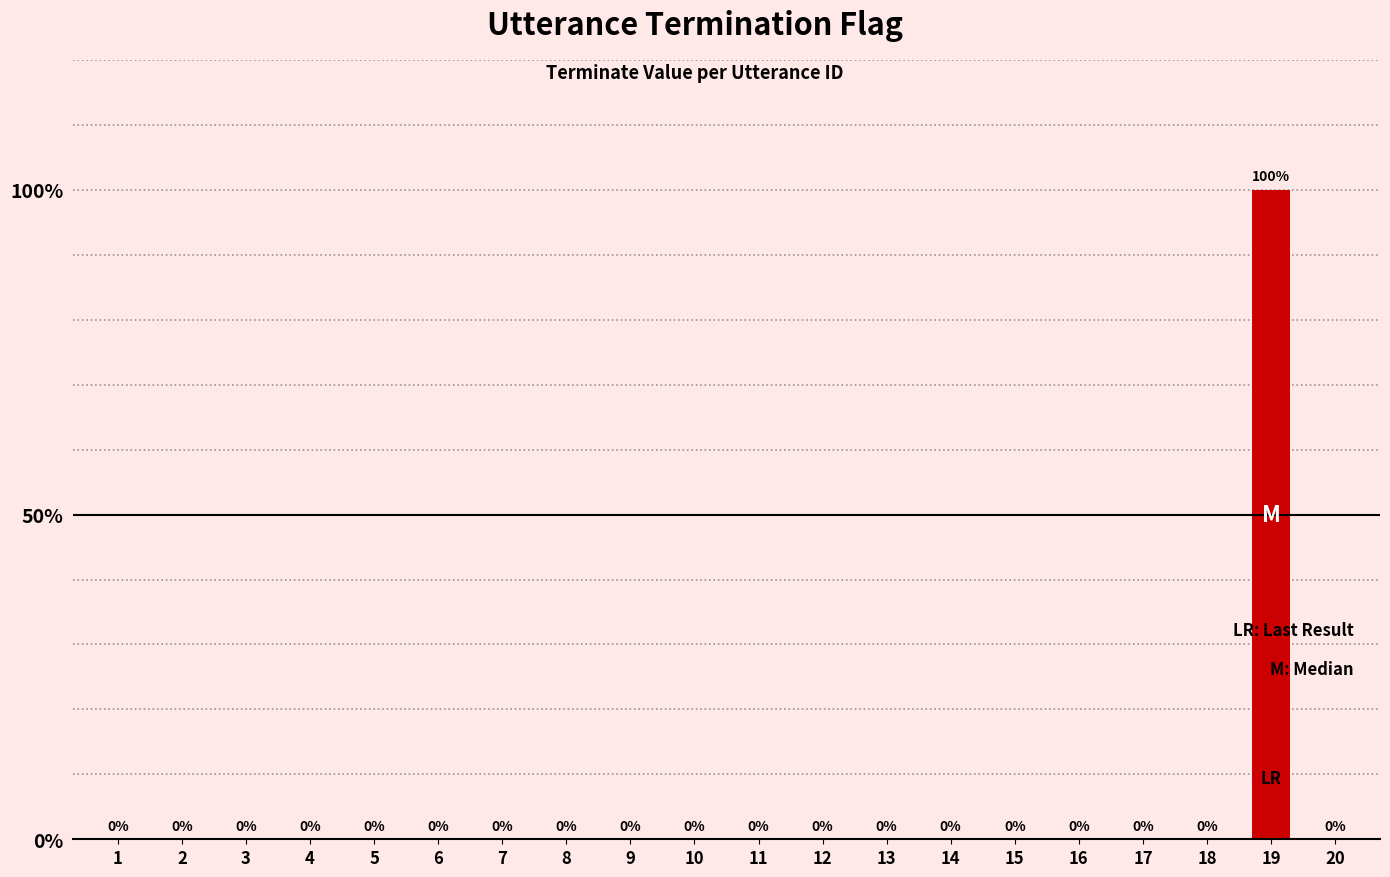

Rank the categories by value from highest to lowest.

19, 1, 2, 3, 4, 5, 6, 7, 8, 9, 10, 11, 12, 13, 14, 15, 16, 17, 18, 20